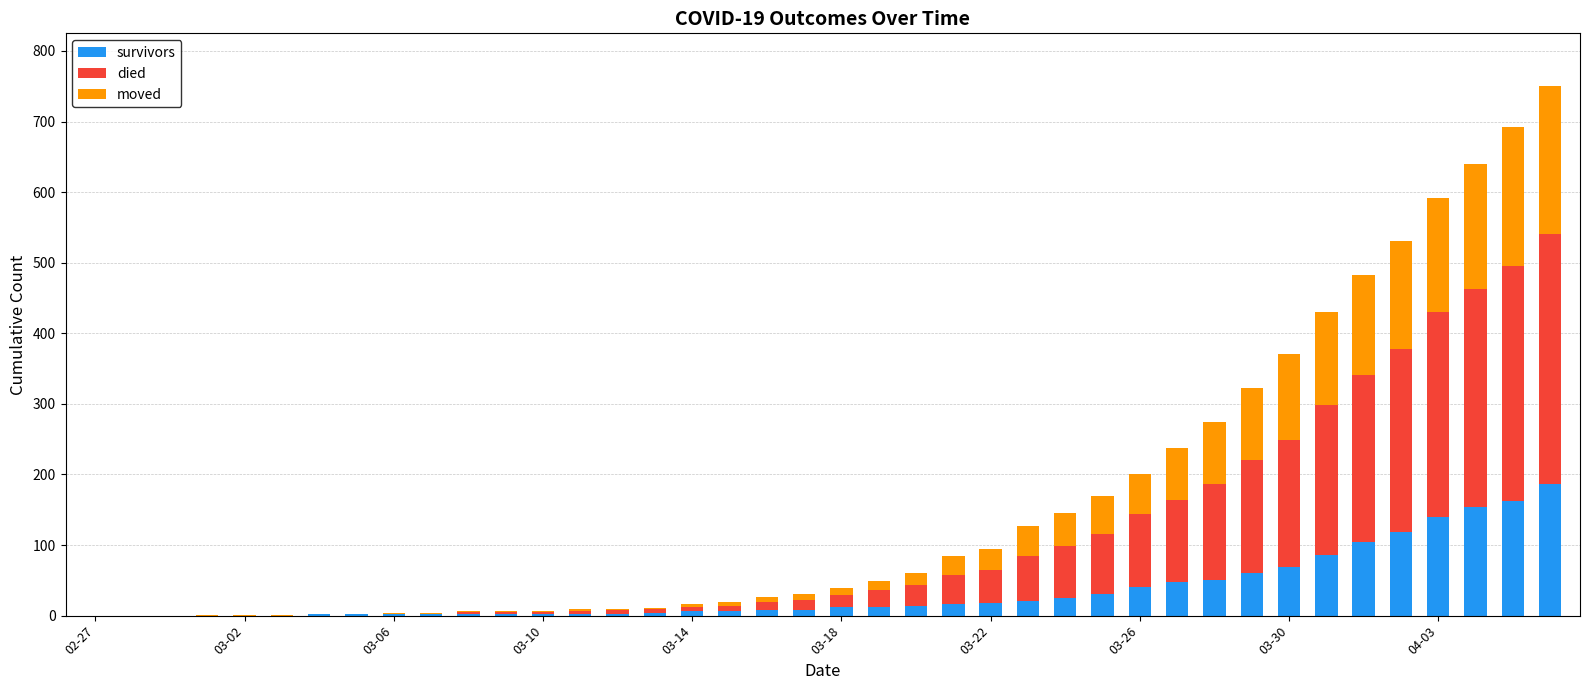

What is the sum of all survivors values?

1429